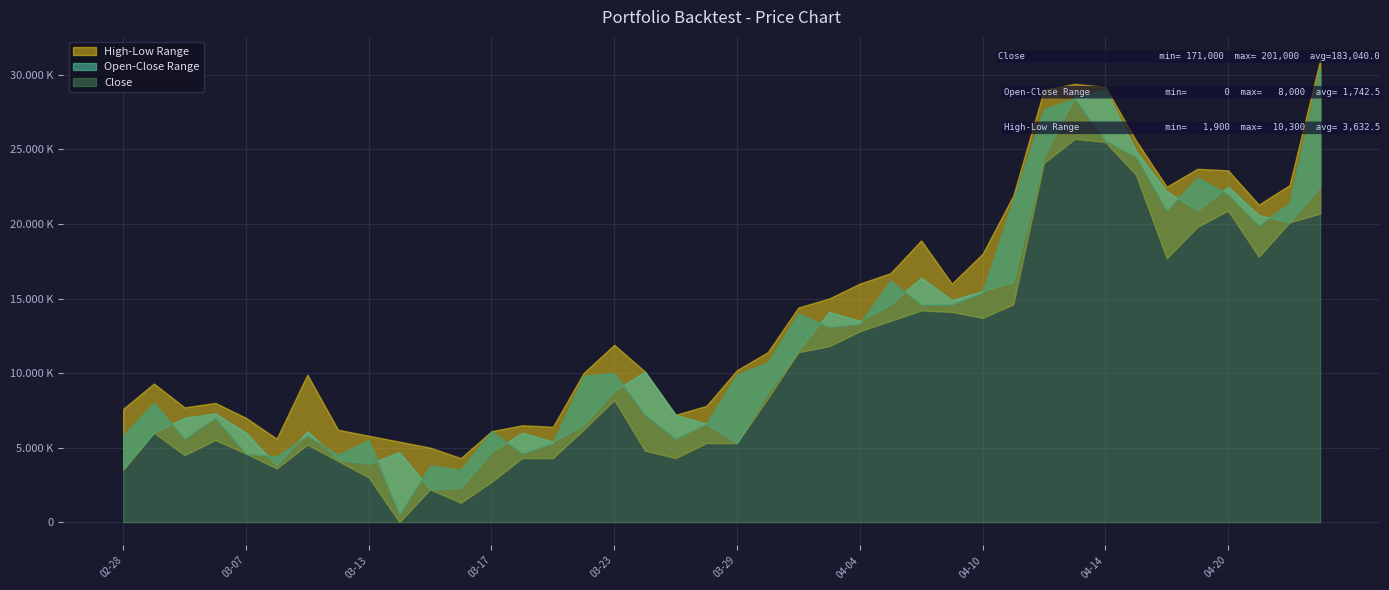

True or false: Low has a value of 175800 at 2023-03-29.

True